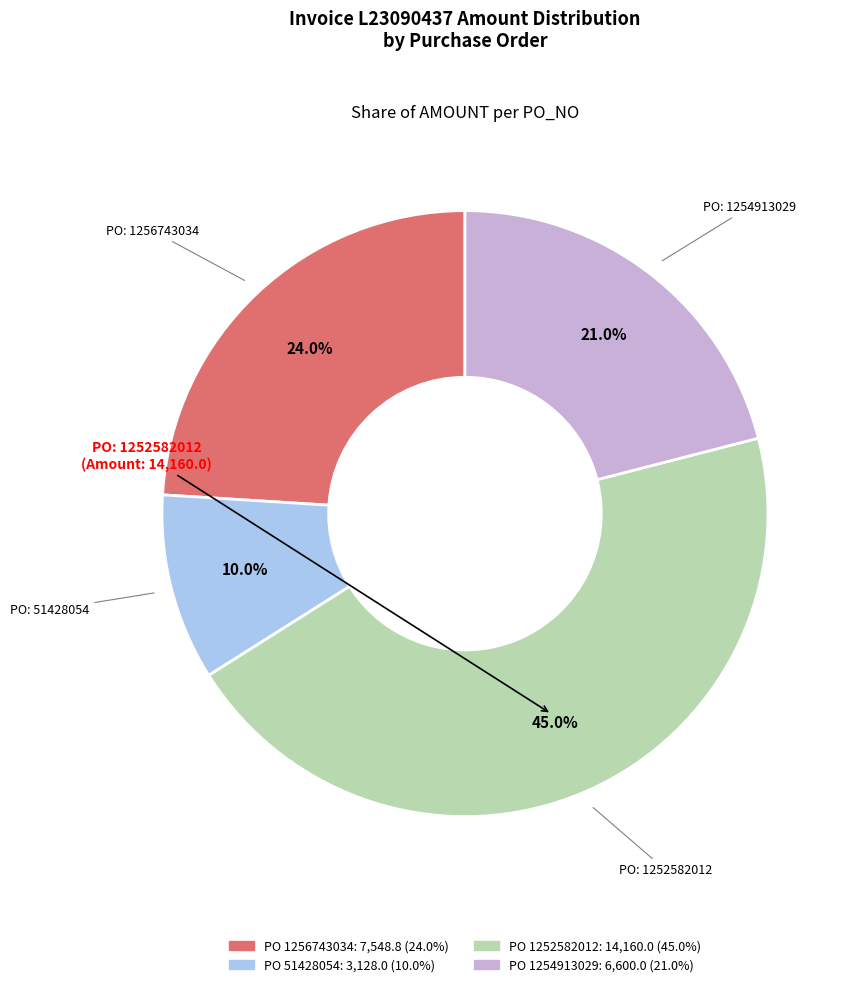

Is there a majority slice in this chart?

No